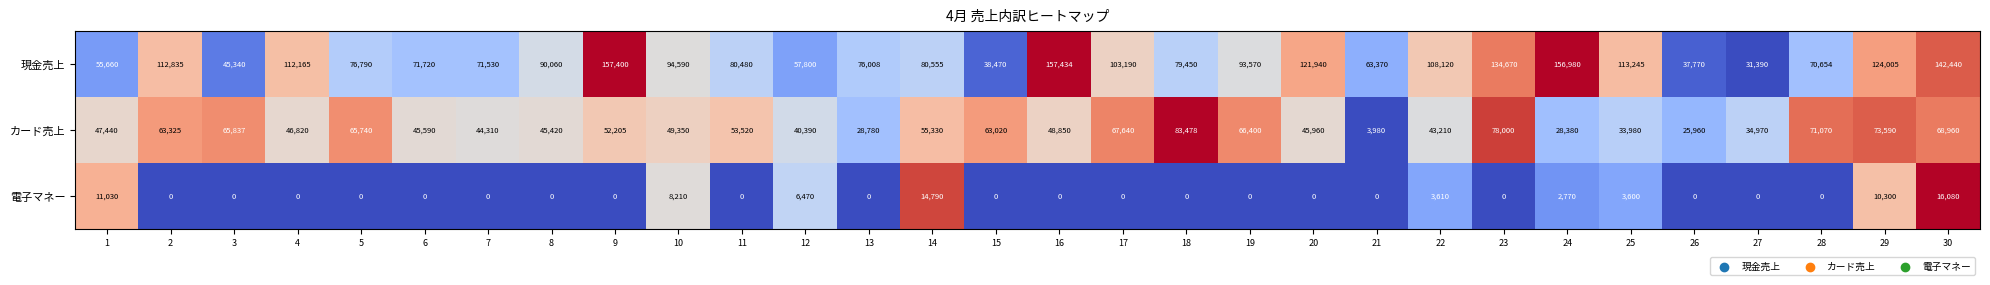

List the series in order of their peak value, highest first.

現金売上, カード売上, 電子マネー